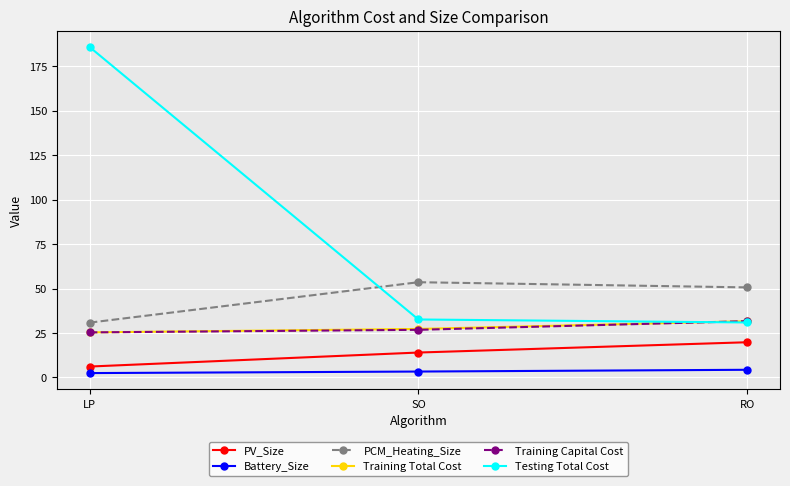

What position from the left is RO?

3